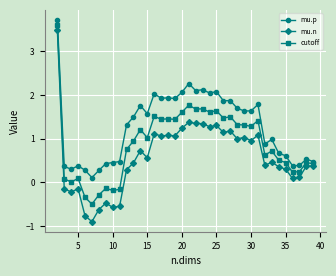

What is the value of the mu.p point at the 14th from the left?

1.6